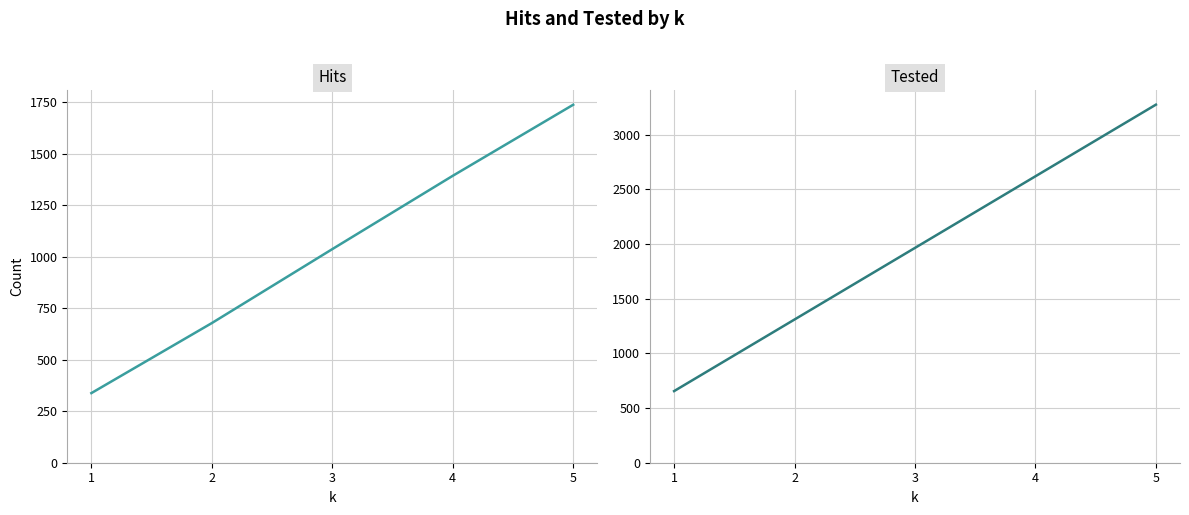

What is the sum of all Hits values?

5184